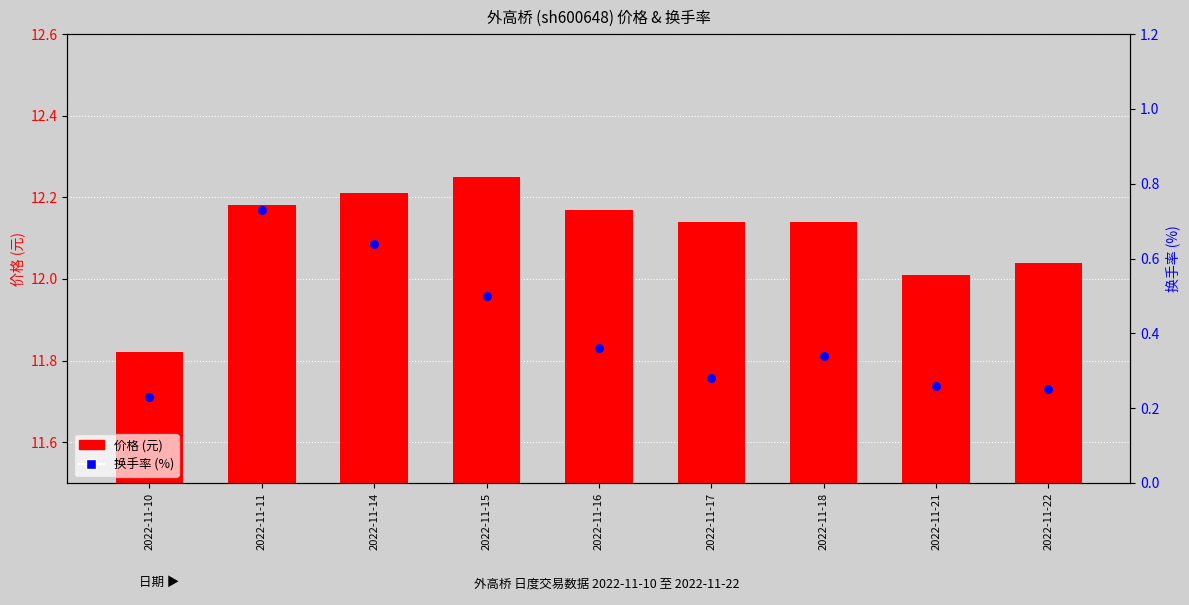

Is the value of 价格 (元) at 2022-11-18 greater than the value of 换手率 (%) at 2022-11-17?

Yes